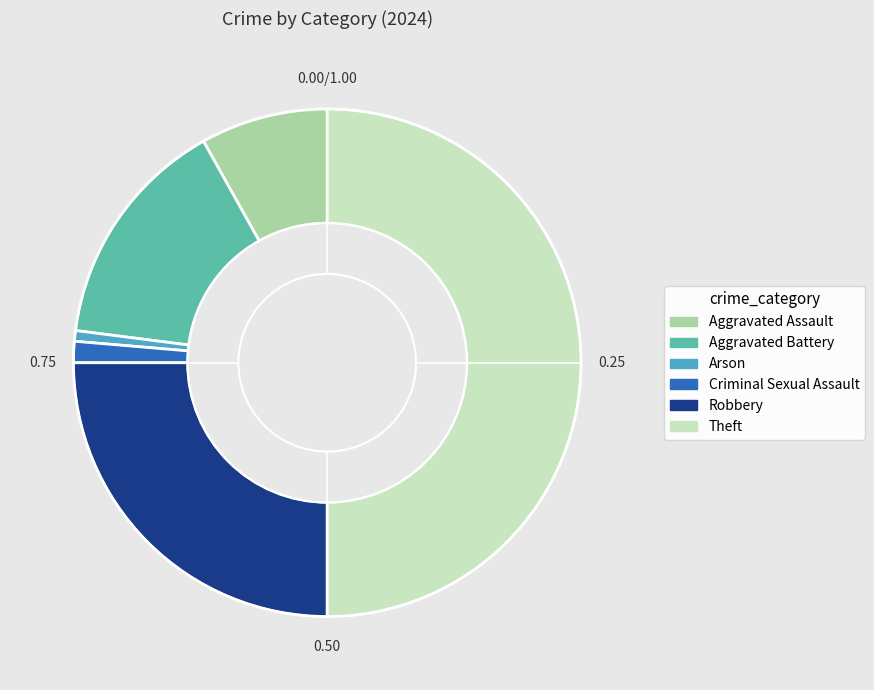

Rank the categories by value from lowest to highest.

Arson, Criminal Sexual Assault, Aggravated Assault, Aggravated Battery, Robbery, Theft